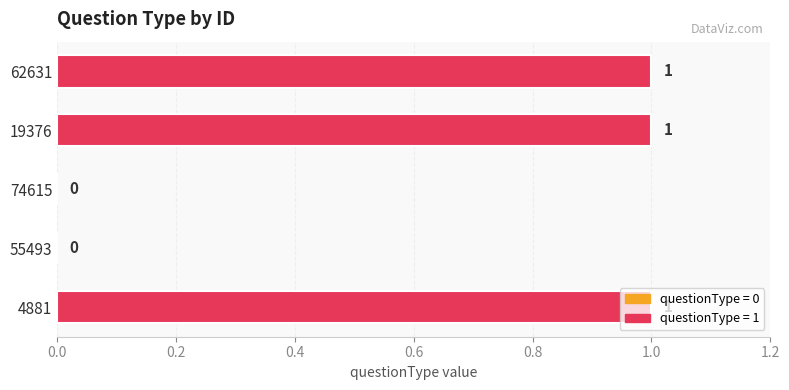

The value at 19376 is 1. True or false?

True